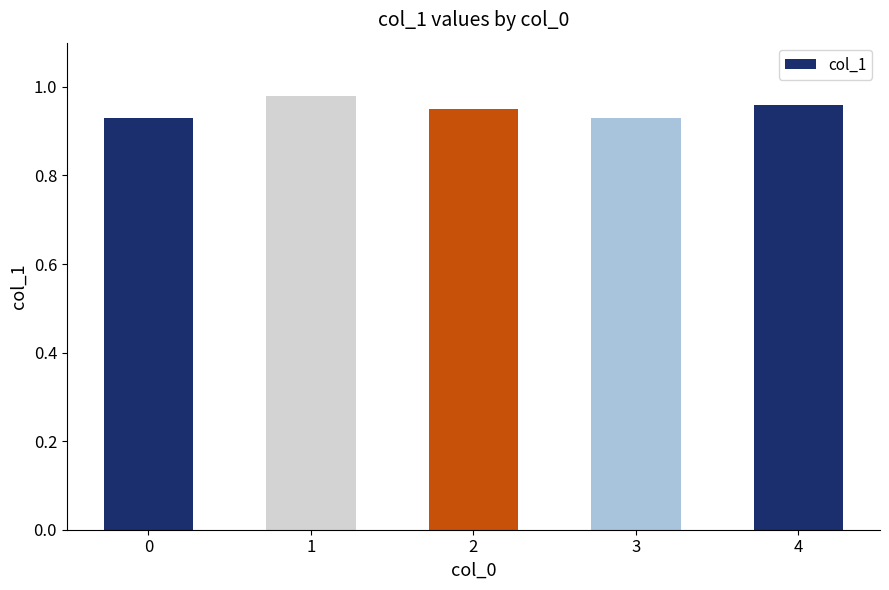

Between 4 and 0, which is larger?

4